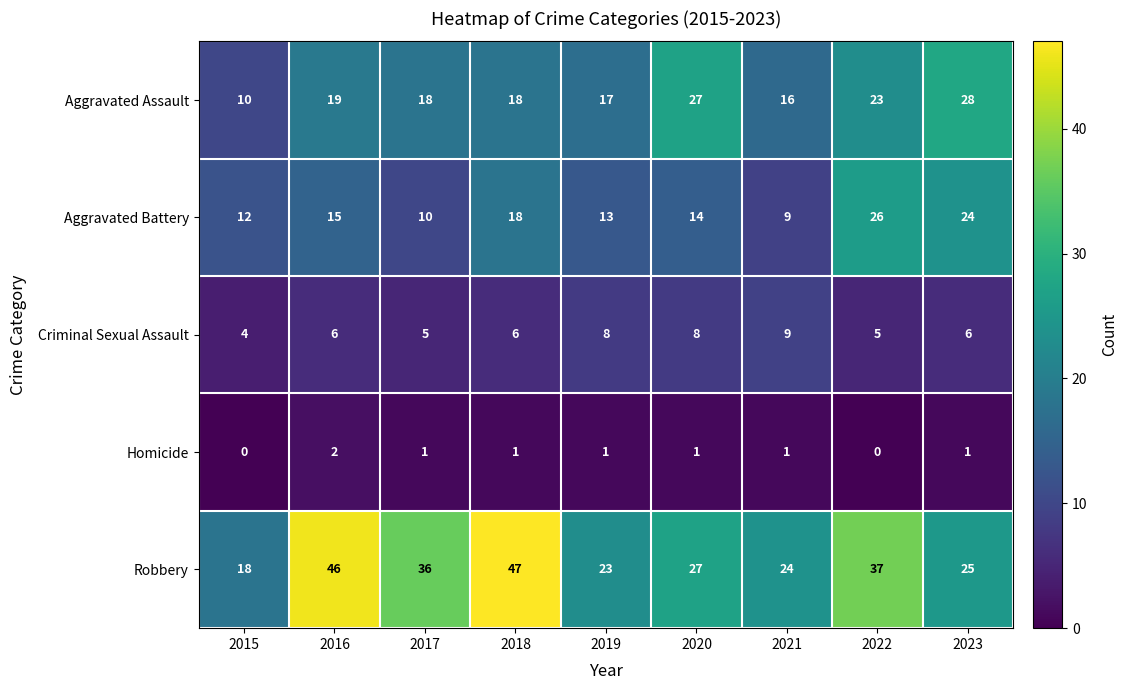

What is the difference between the maximum and minimum values in the Robbery series?

29